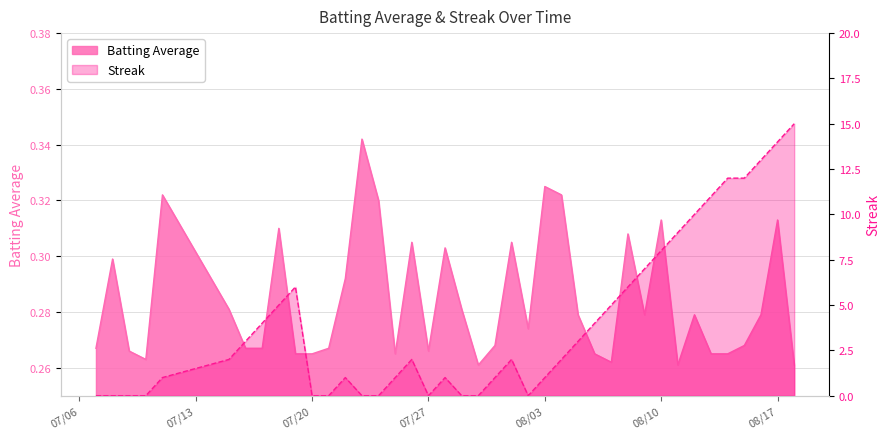

What is the difference between the Streak values at 2010-07-17 and 2010-07-29?

4.0